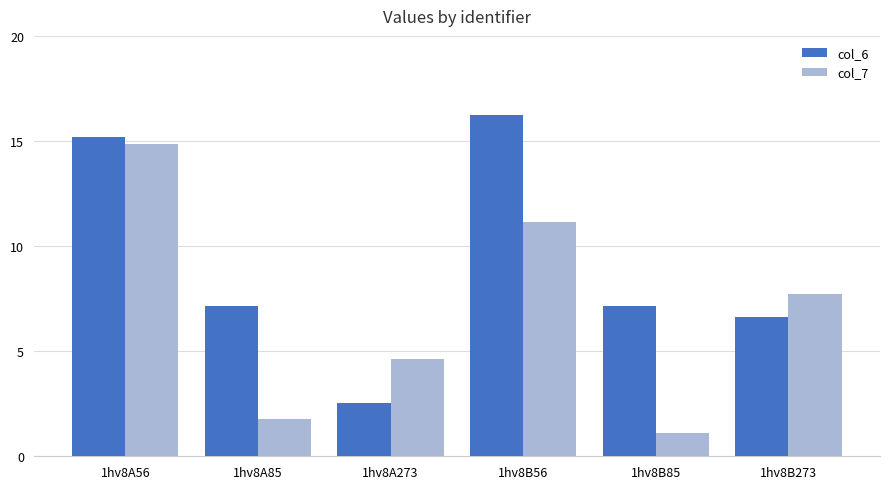

What is the label of the 1st bar from the right?

1hv8B273